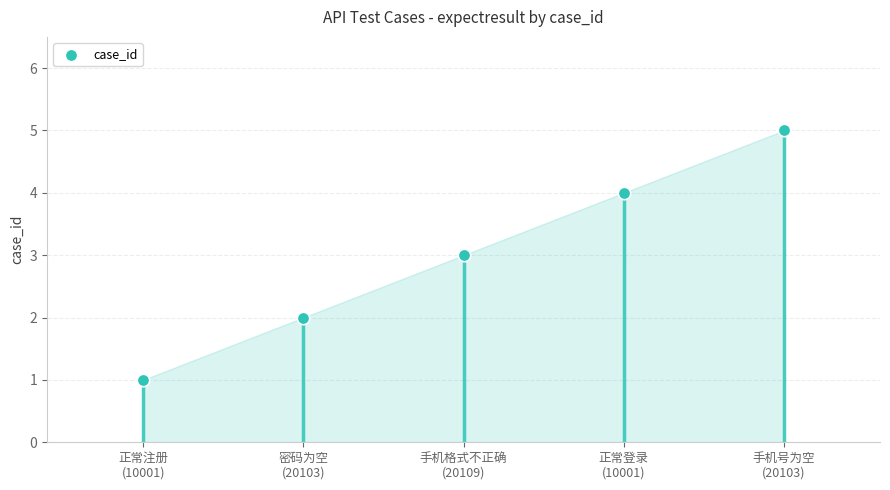

What is the ratio of the value at 手机号为空
(20103) to the value at 手机格式不正确
(20109)?

1.7